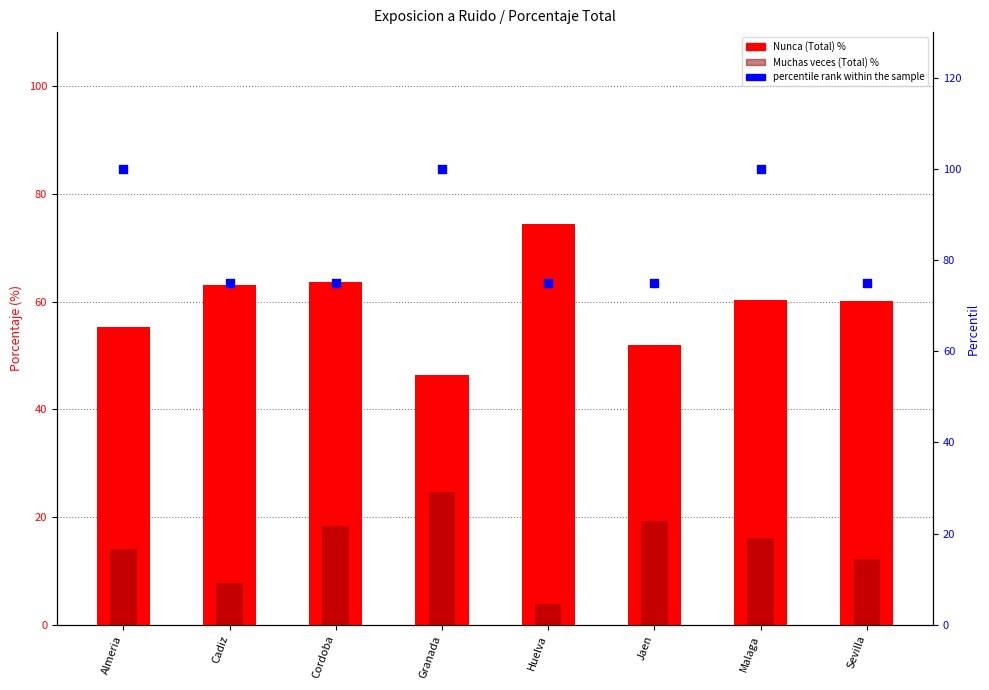

Which series has the largest total across all categories?

percentile rank within the sample